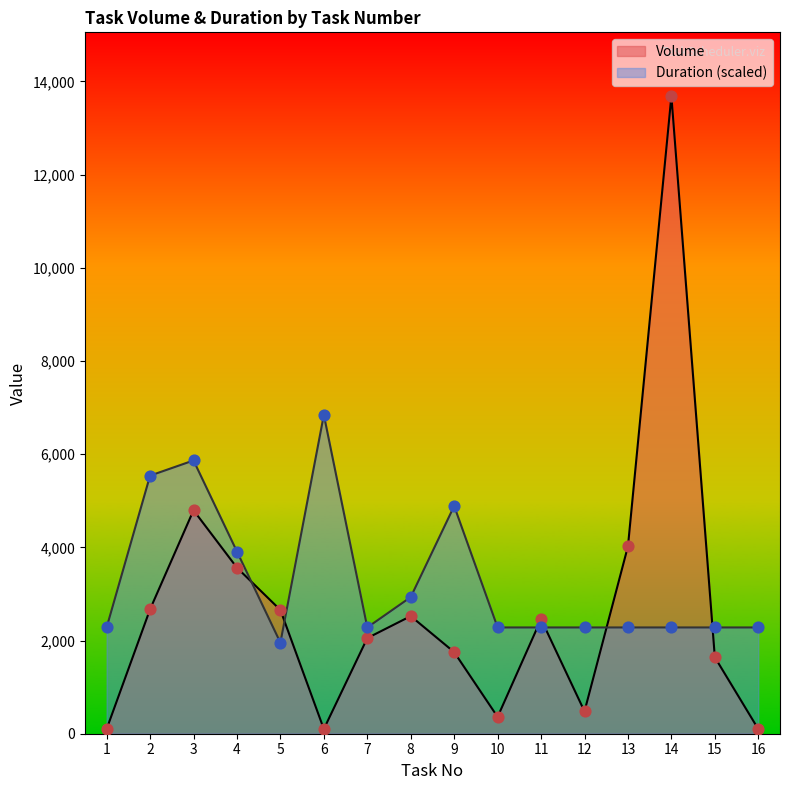

Which series has the largest total across all categories?

Duration (scaled)